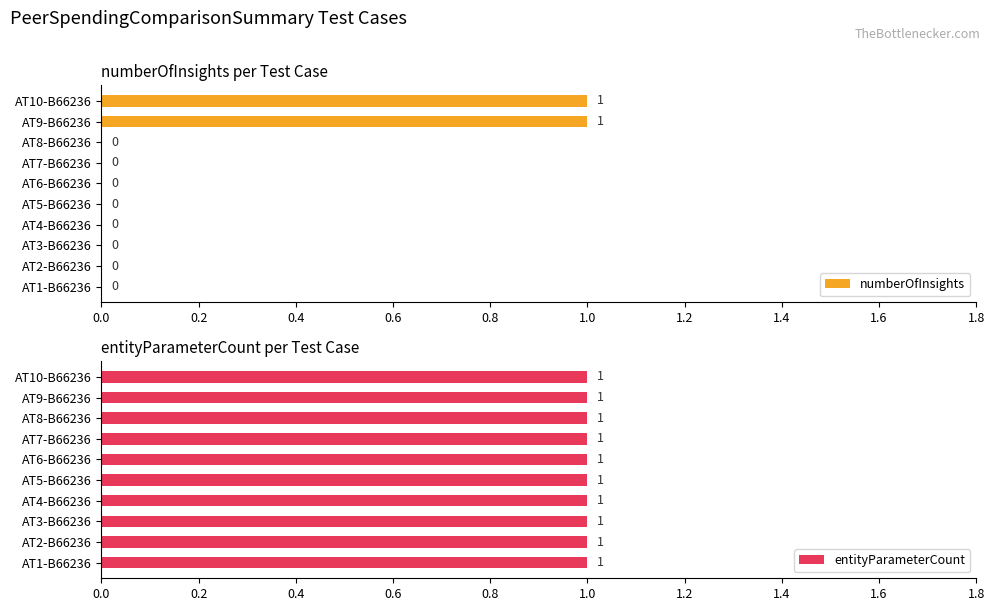

Which series has the largest range (max minus min)?

numberOfInsights